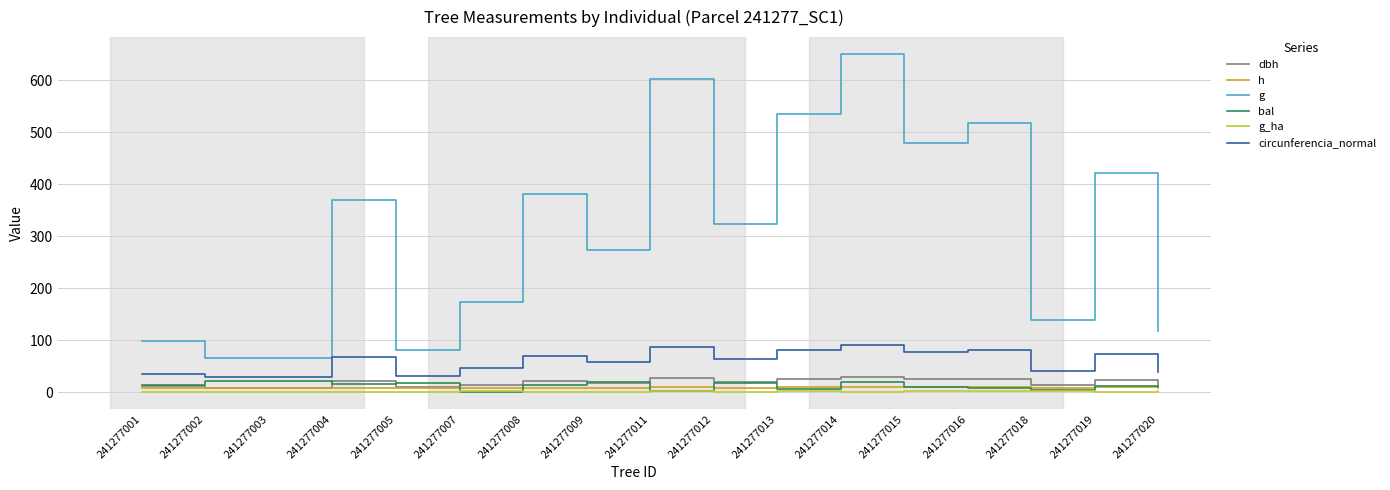

Which series has the largest range (max minus min)?

g